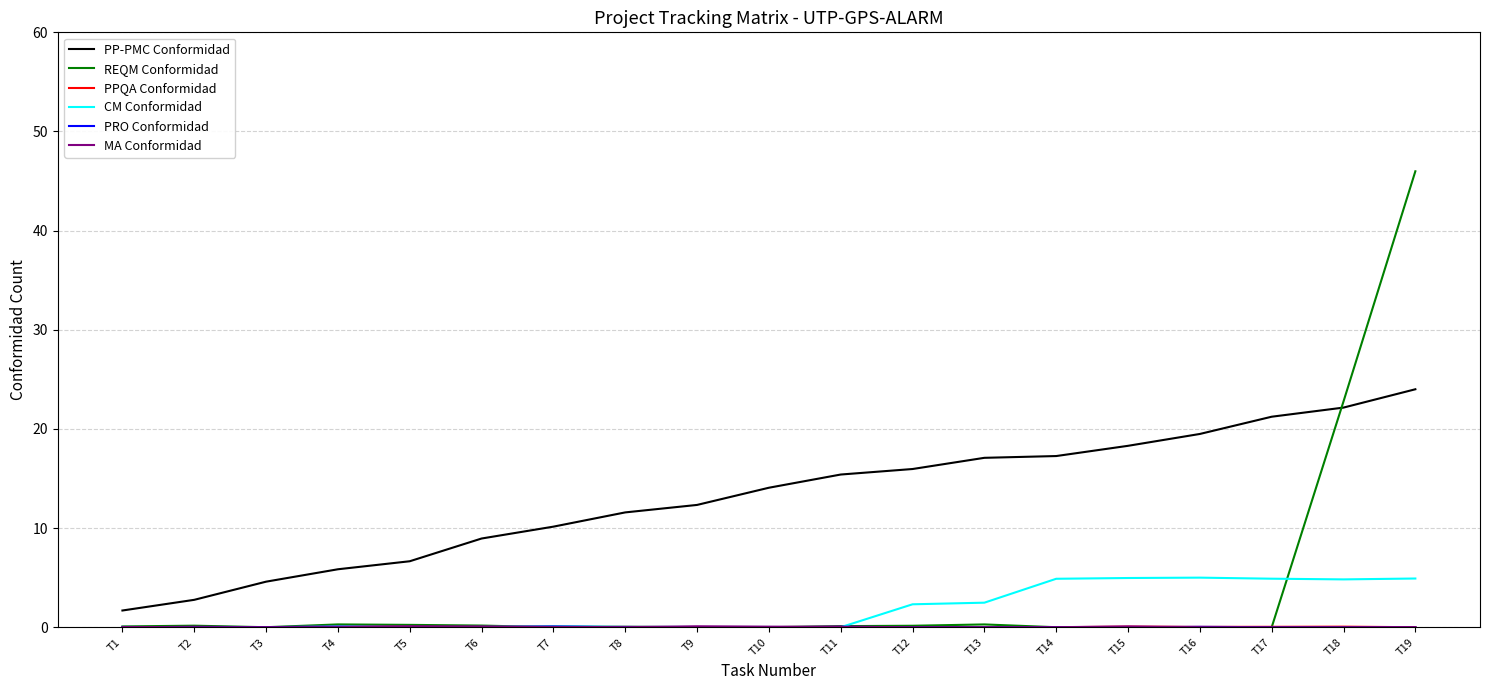

Count the number of categories in the chart.

19